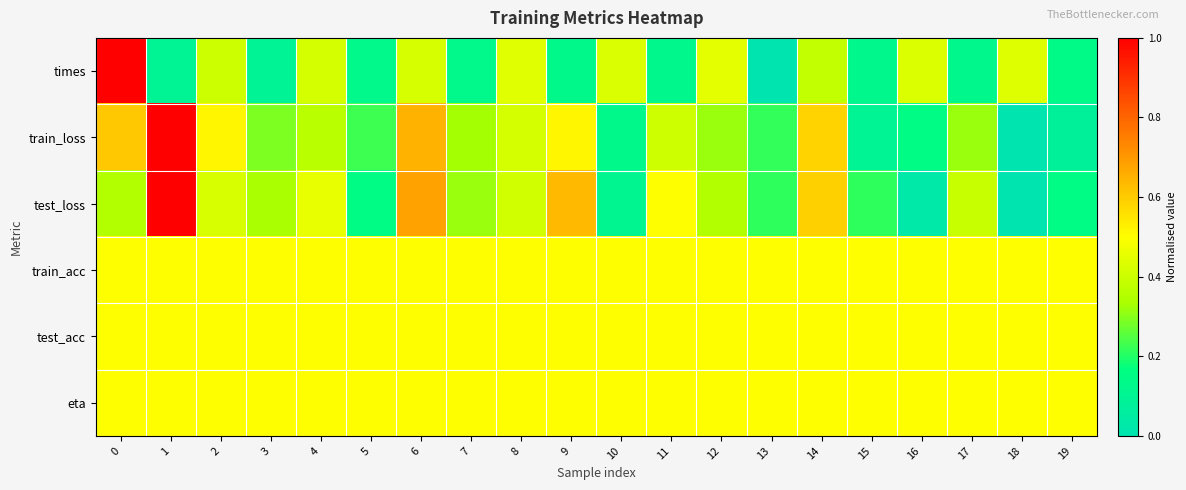

Between 16 and 19, which is larger?

16